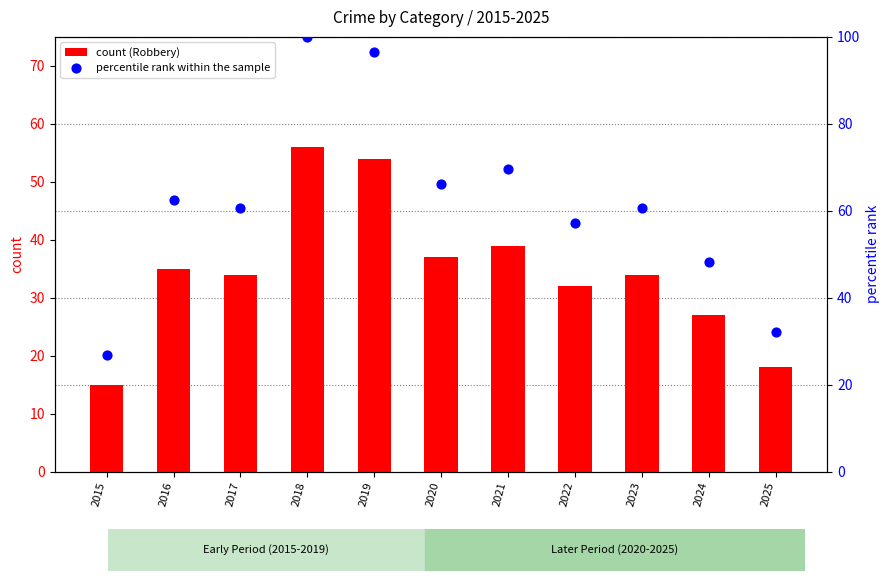

Which series has the widest spread of Y values?

percentile rank within the sample